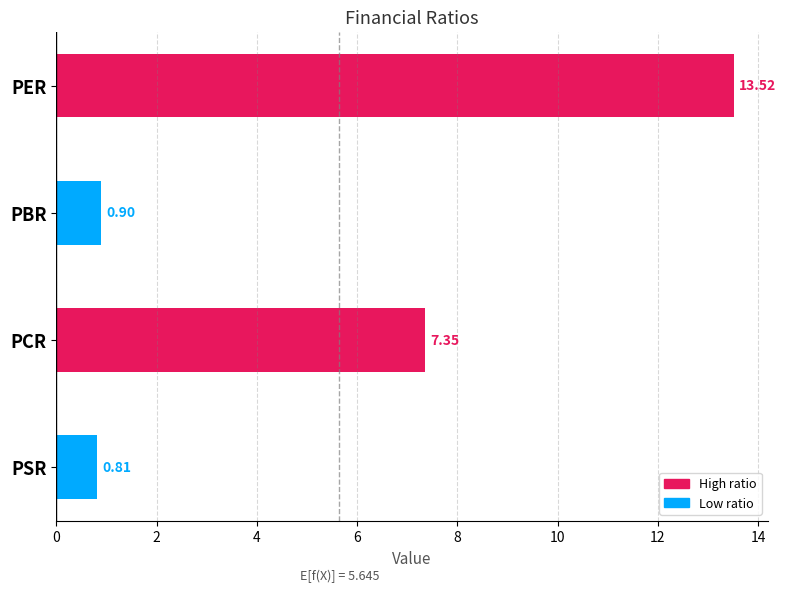

What is the average value?

5.6